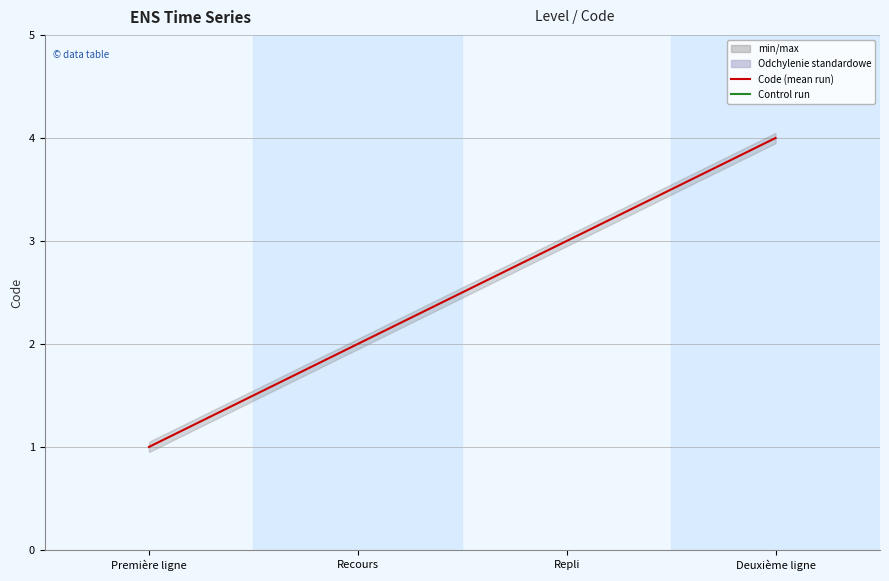

What is the value of the 3rd point from the left?

3